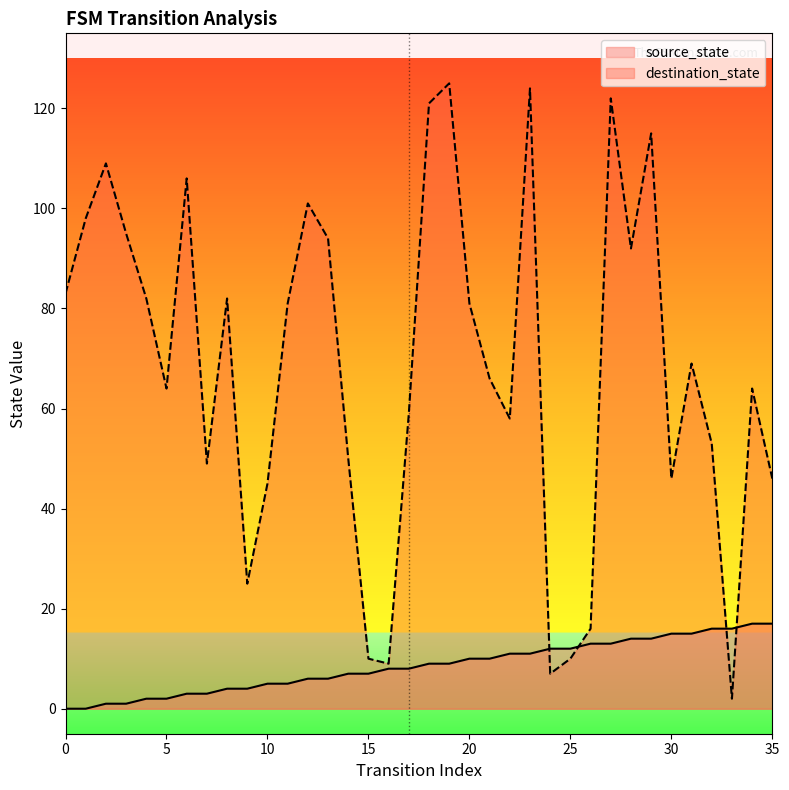

At which category is the sum across all series the highest?

23